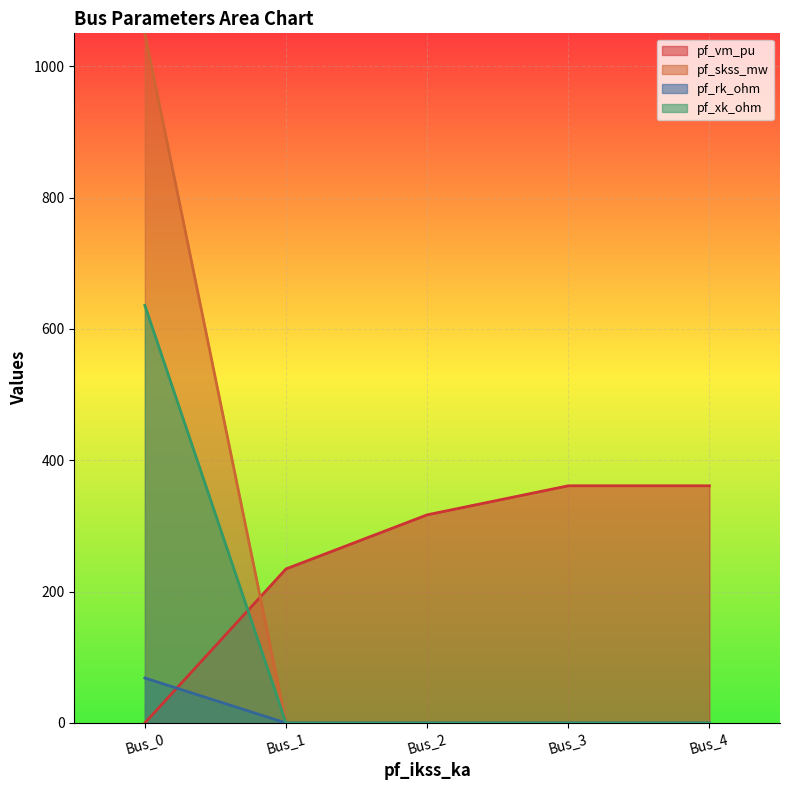

Does the chart display data point markers on the line(s)?

No